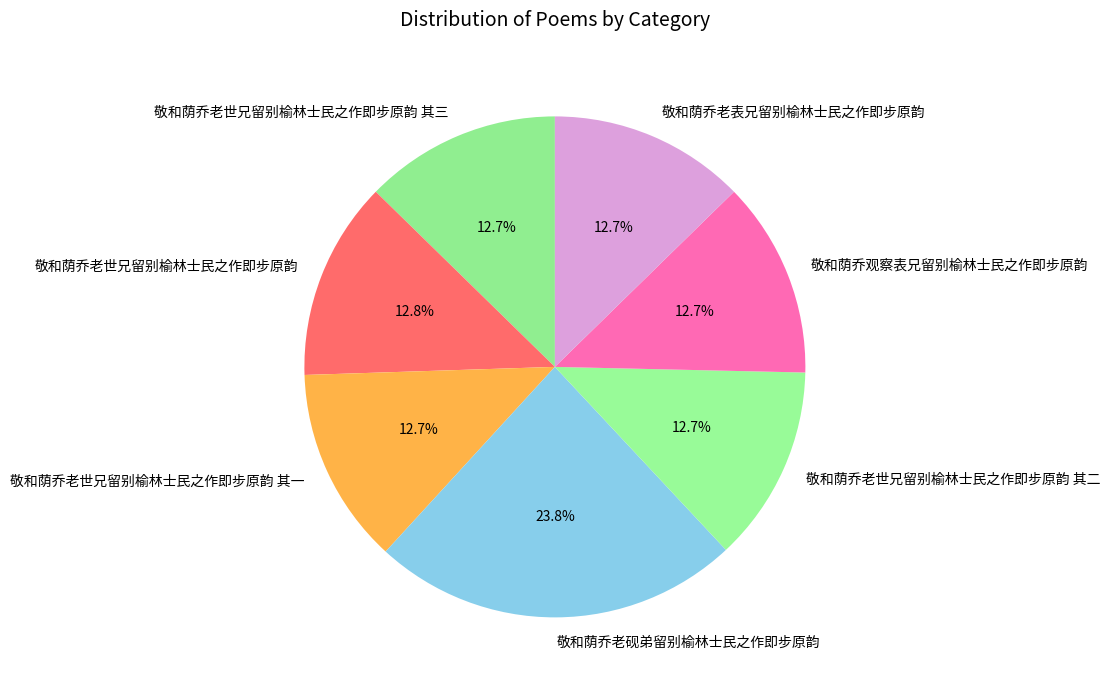

True or false: 敬和荫乔老砚弟留别榆林士民之作即步原韵 accounts for 24% of the total.

True